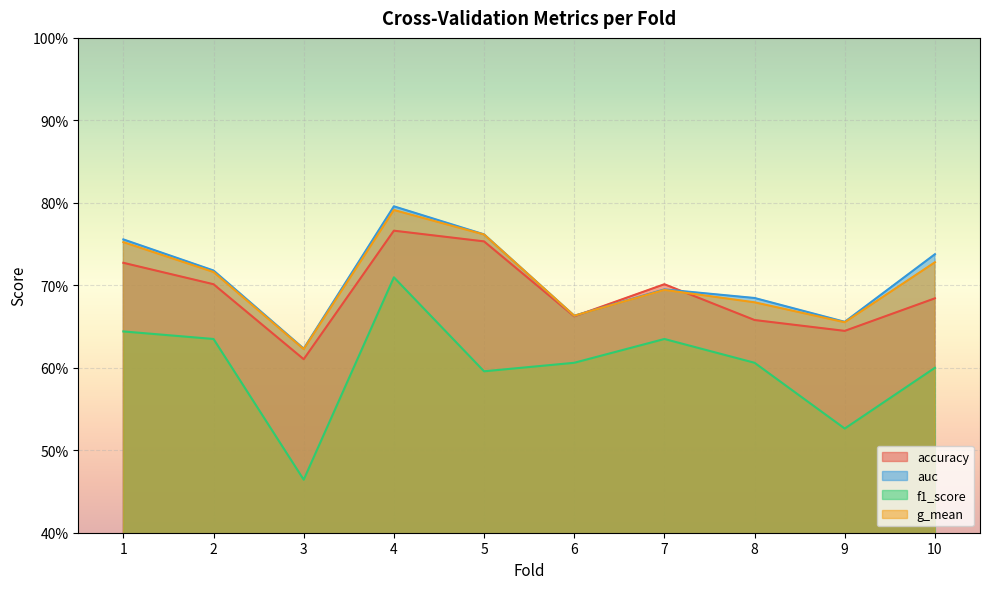

What is the minimum value shown in the chart?

0.5